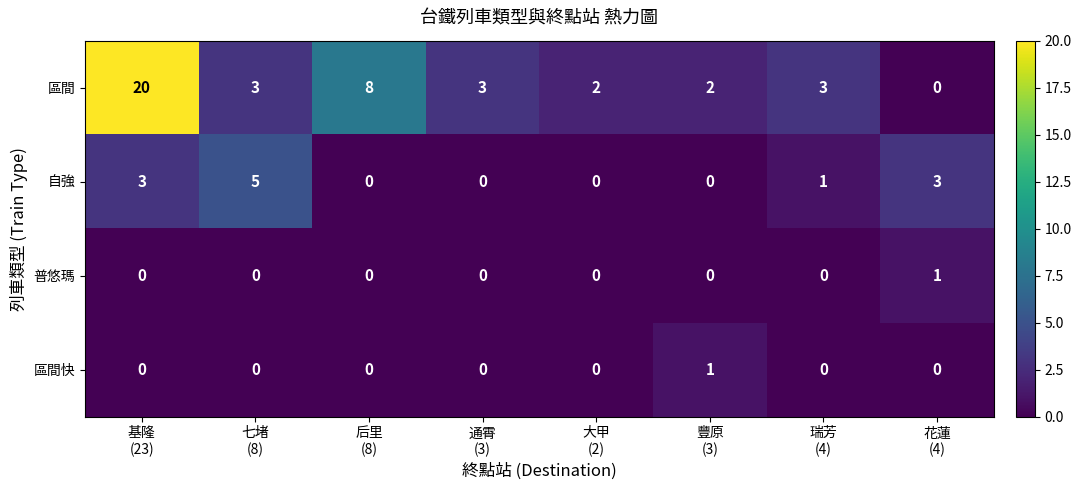

How many 區間快 values are between 0 and 1?

8